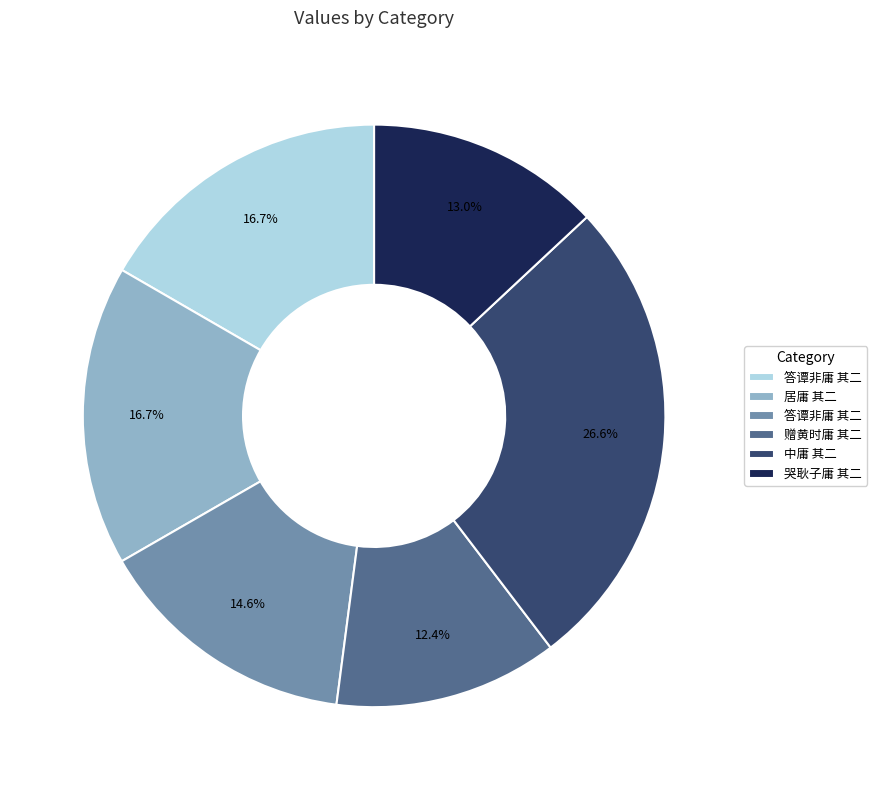

Is there any slice that represents more than half of the pie?

No